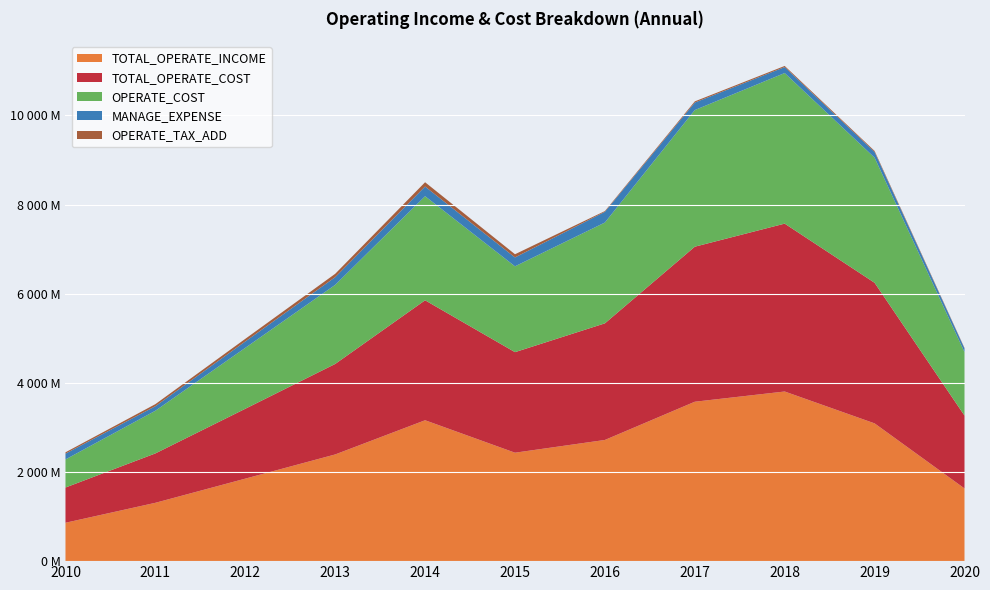

Reading left to right, list all the values displayed in this chart.

TOTAL_OPERATE_INCOME: 2010=860904468.1	2011=1308638992.1	2012=1850812389.9	2013=2393430328.9	2014=3160862677.7	2015=2432631636.4	2016=2718530816.4	2017=3576139461.1	2018=3805568989.9	2019=3090611048.0	2020=1630952349.9
TOTAL_OPERATE_COST: 2010=790528058.6	2011=1108061094.2	2012=1567511473.5	2013=2030057808.8	2014=2691048131.1	2015=2255678699.0	2016=2616047766.7	2017=3477841875.4	2018=3766134699.5	2019=3153890106.9	2020=1635004990.9
OPERATE_COST: 2010=630150412.1	2011=957455483.9	2012=1366518218.3	2013=1774314914.9	2014=2334799134.7	2015=1925569765.8	2016=2262004324.0	2017=3065409050.4	2018=3378213267.8	2019=2806718470.5	2020=1424140778.4
MANAGE_EXPENSE: 2010=129489070.4	2011=101678357.7	2012=142422376.9	2013=172840052.1	2014=216668546.3	2015=199306646.4	2016=239607860.2	2017=168088507.6	2018=133611088.5	2019=128028440.4	2020=82068428.5
OPERATE_TAX_ADD: 2010=30374380.0	2011=46106503.1	2012=59835652.1	2013=75099795.4	2014=96698033.8	2015=71697202.4	2016=17066235.2	2017=26731777.0	2018=25529539.6	2019=23182452.0	2020=10109609.2